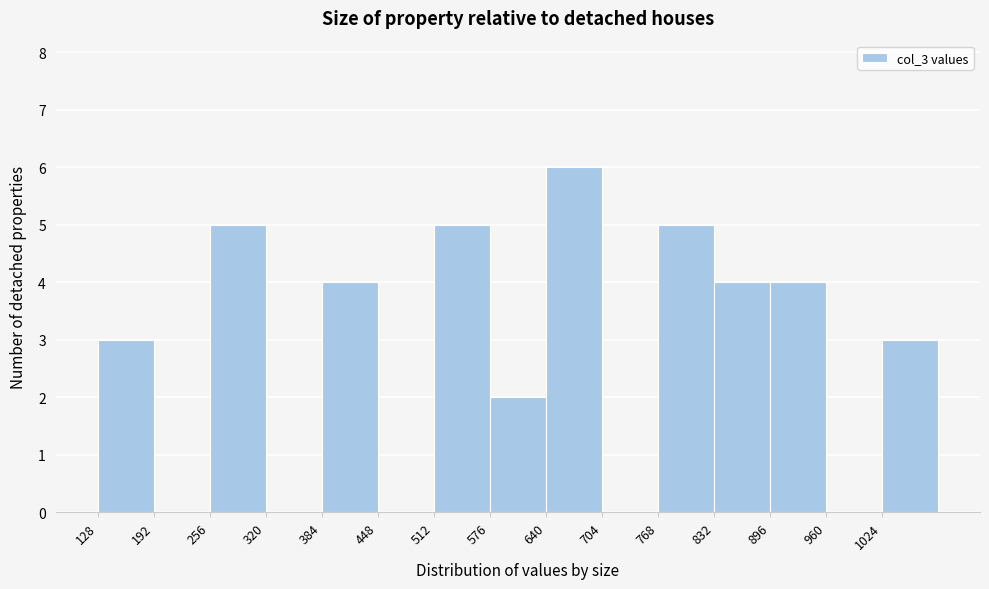

Over which range of the x-axis is the bar tallest?

640 to 704